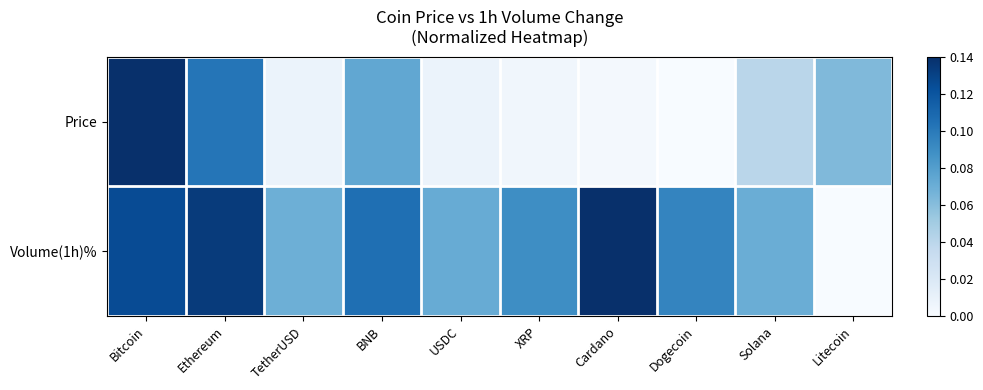

Rank the series by their maximum value, from lowest to highest.

Price, Volume(1h)%